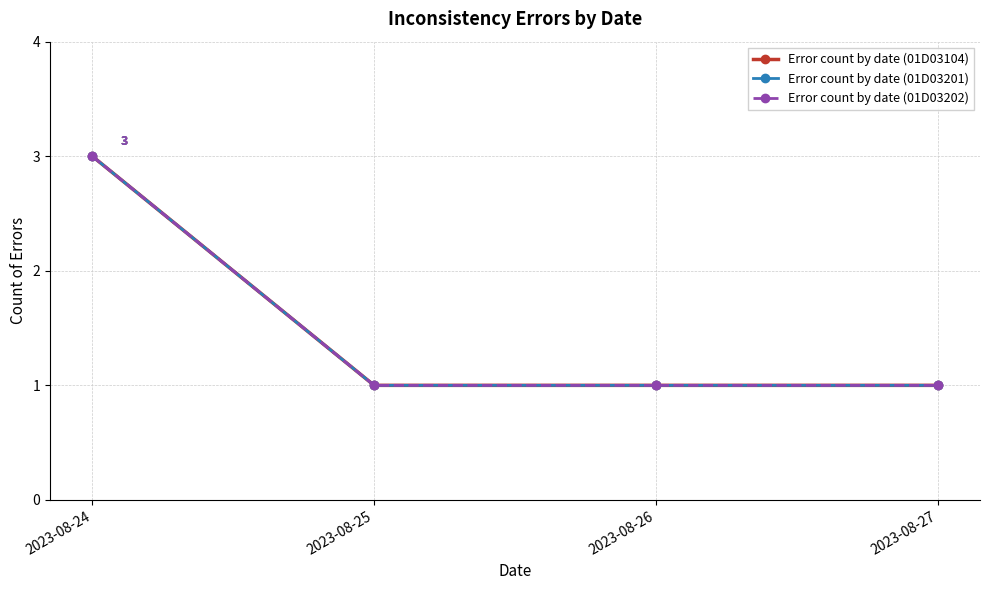

At which label does Error count by date (01D03201) reach its peak?

2023-08-24